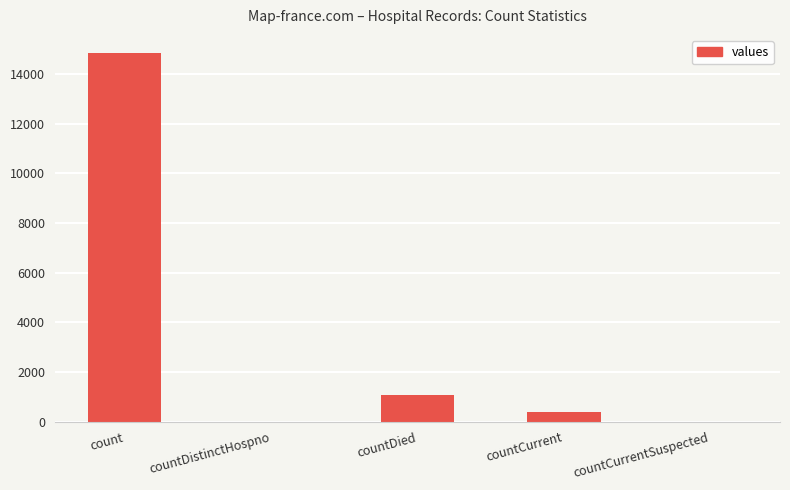

The chart shows a value of 1054 at countDied. True or false?

True